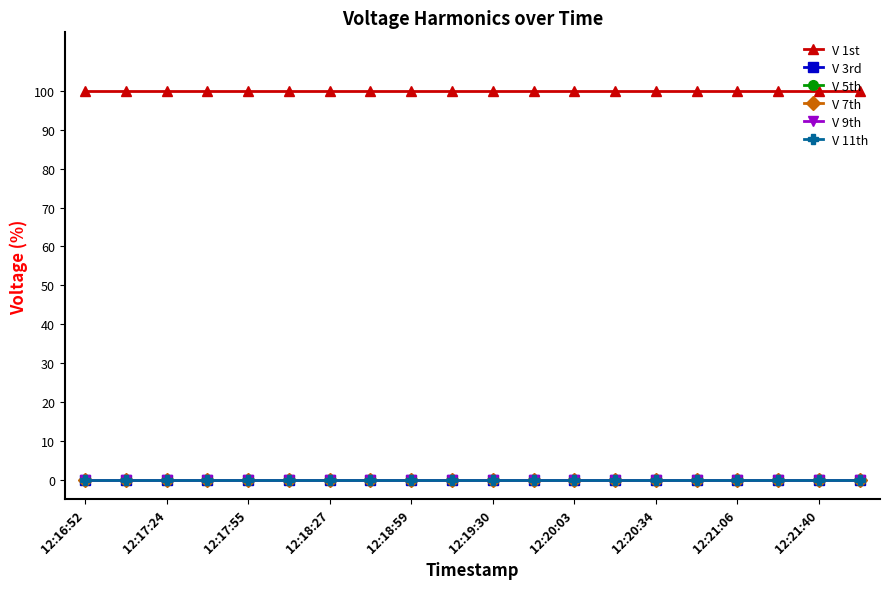

Does the chart have visible grid lines?

No